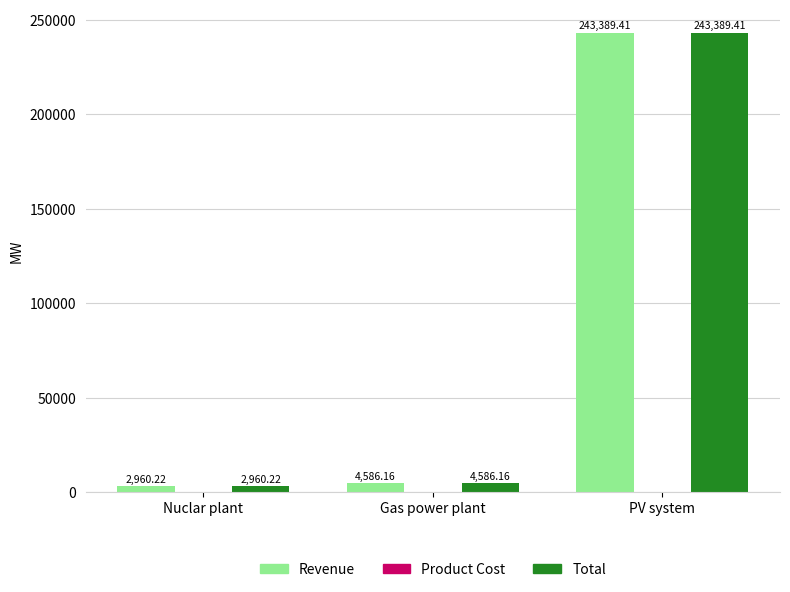

Which category has the highest value in the Total series?

PV system